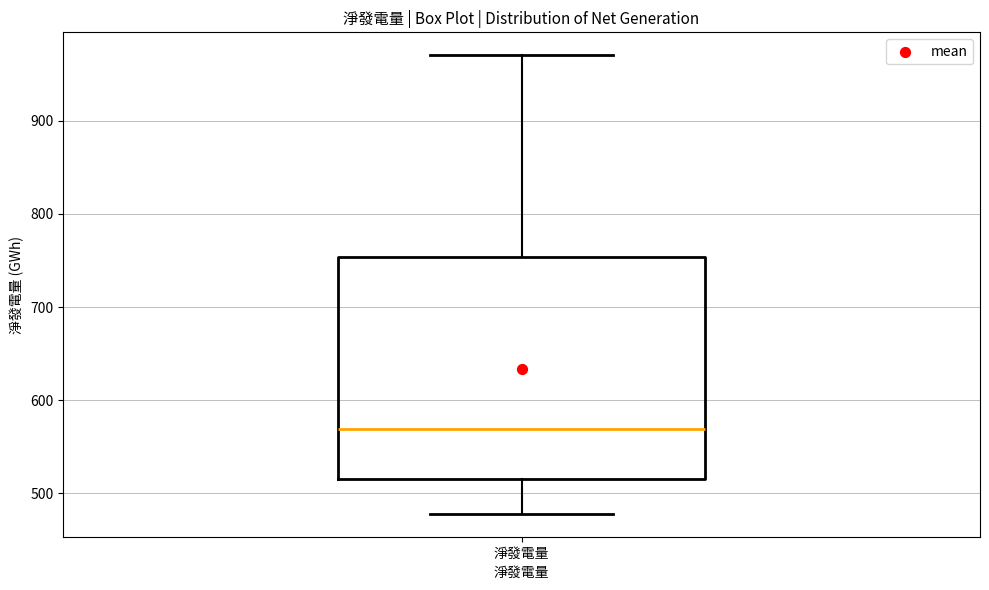

Read this box plot against the y-axis: the position of the median line, the range covered by the box, and the ends of both whiskers. The values are not printed on the chart, so give them approximately, as read against the axis.

median 570, box 520 to 750, whiskers 480 to 970